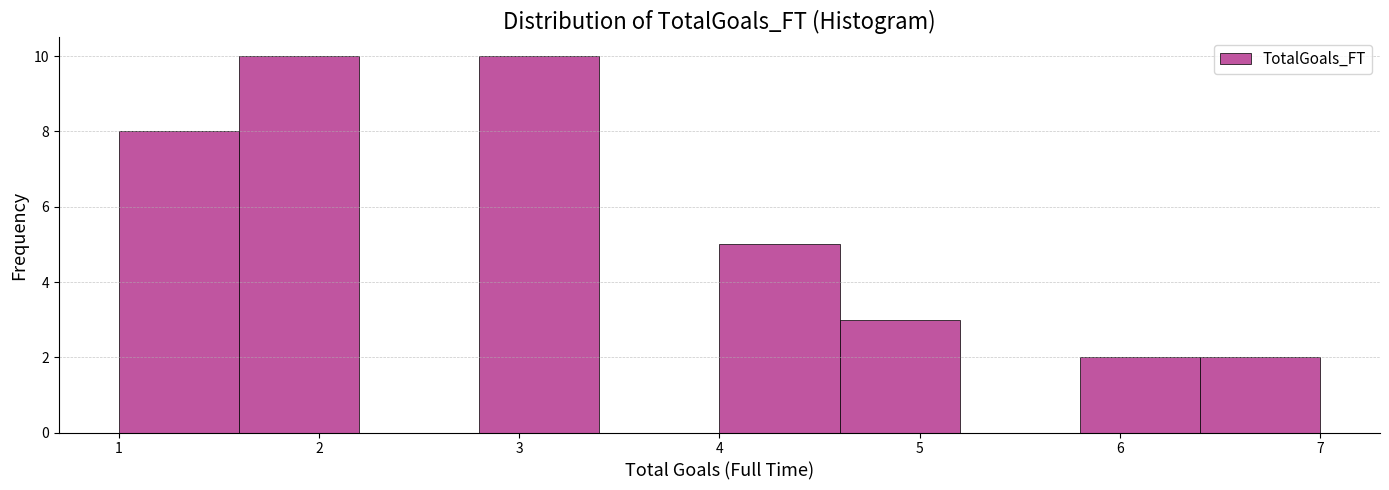

Reading left to right, transcribe this chart: for each bar, give the range it covers on the x-axis and its height. The values are not printed on the chart, so give them approximately, as read against the axis.

1.0 to 1.6: 8
1.6 to 2.2: 10
2.2 to 2.8: 0
2.8 to 3.4: 10
3.4 to 4.0: 0
4.0 to 4.6: 5
4.6 to 5.2: 3
5.2 to 5.8: 0
5.8 to 6.4: 2
6.4 to 7.0: 2